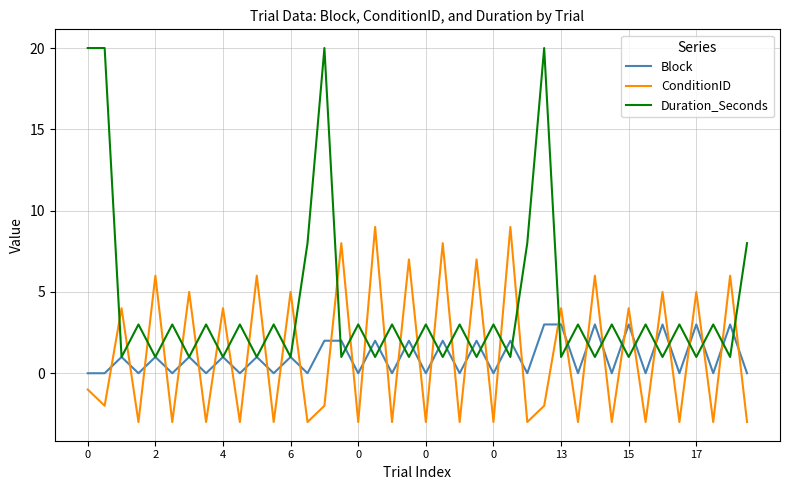

List the series in order of their peak value, highest first.

Duration_Seconds, ConditionID, Block